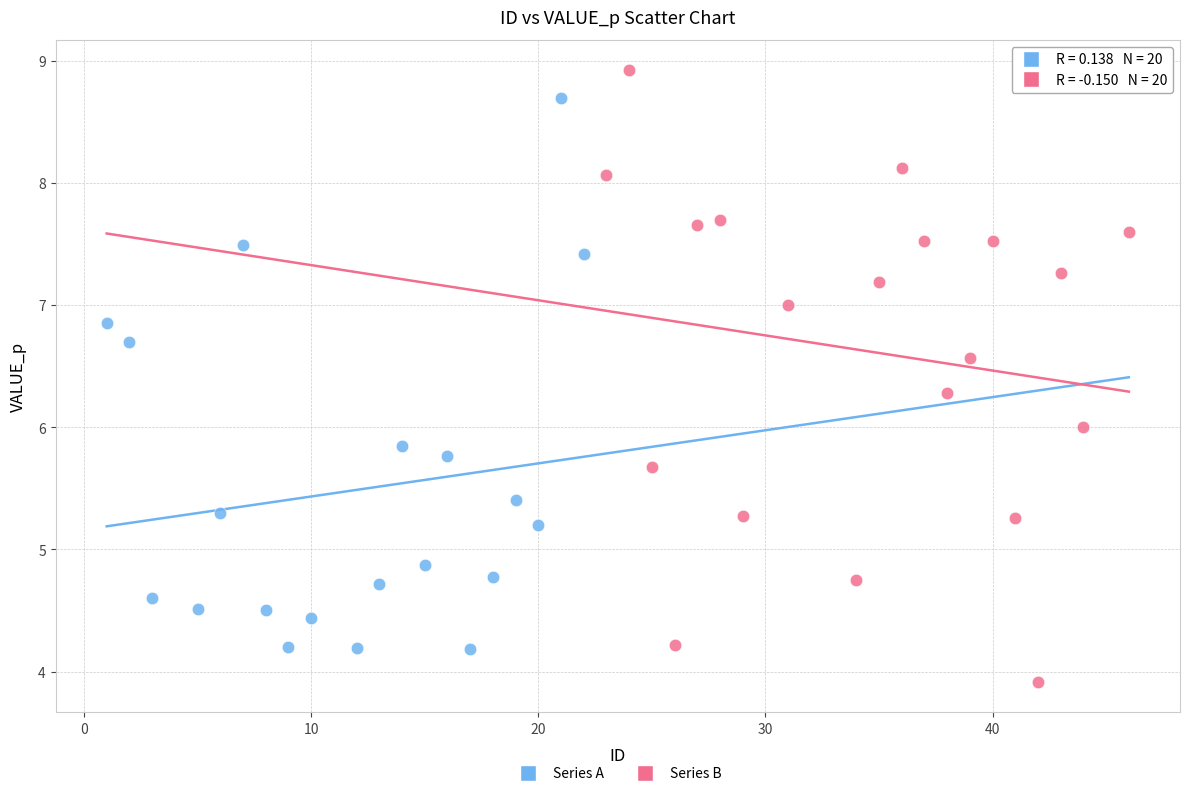

Which series contains the lowest Y value?

Series B